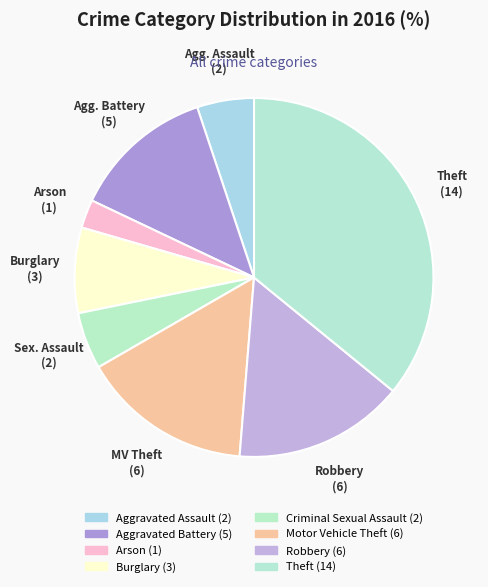

Rank the categories by value from highest to lowest.

Theft, Motor Vehicle Theft, Robbery, Aggravated Battery, Burglary, Aggravated Assault, Criminal Sexual Assault, Arson